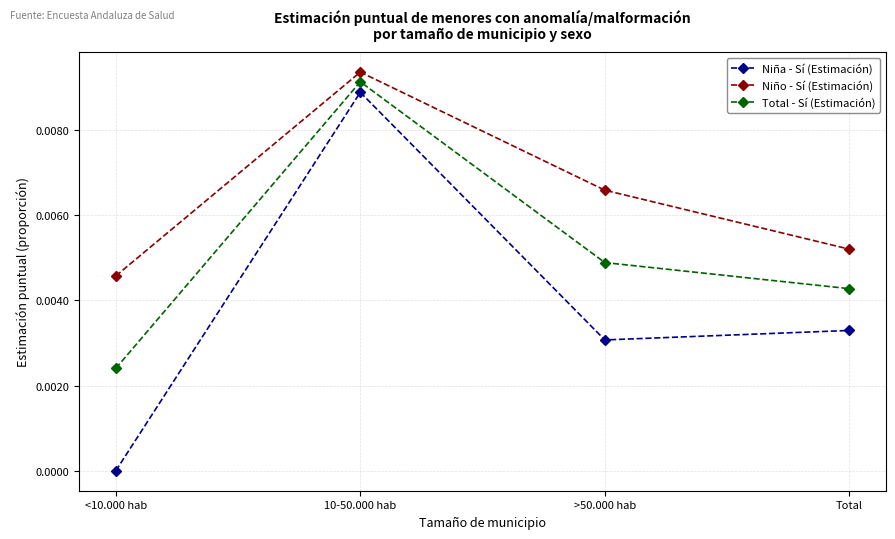

At which label does Niña - Sí (Estimación) reach its minimum?

<10.000 hab